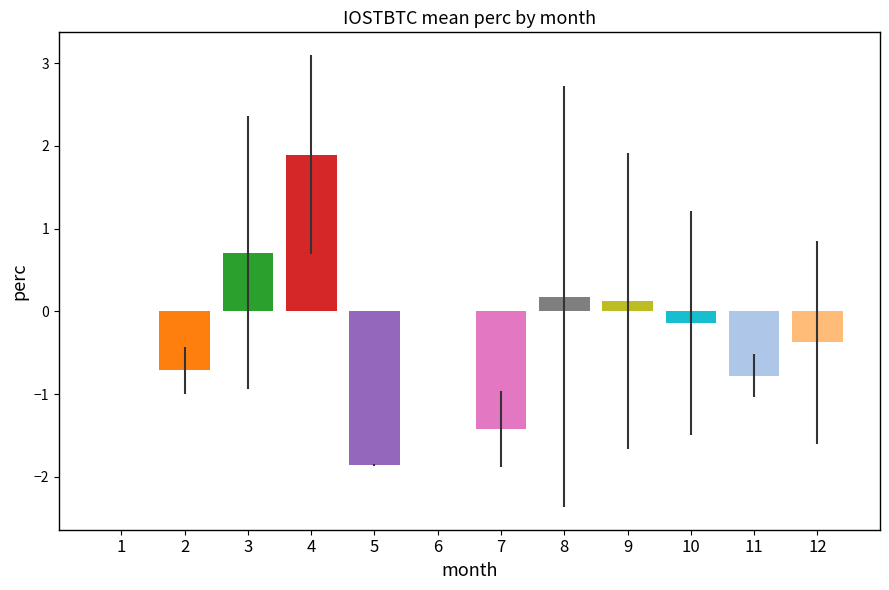

What is the sum of all values?

-2.4